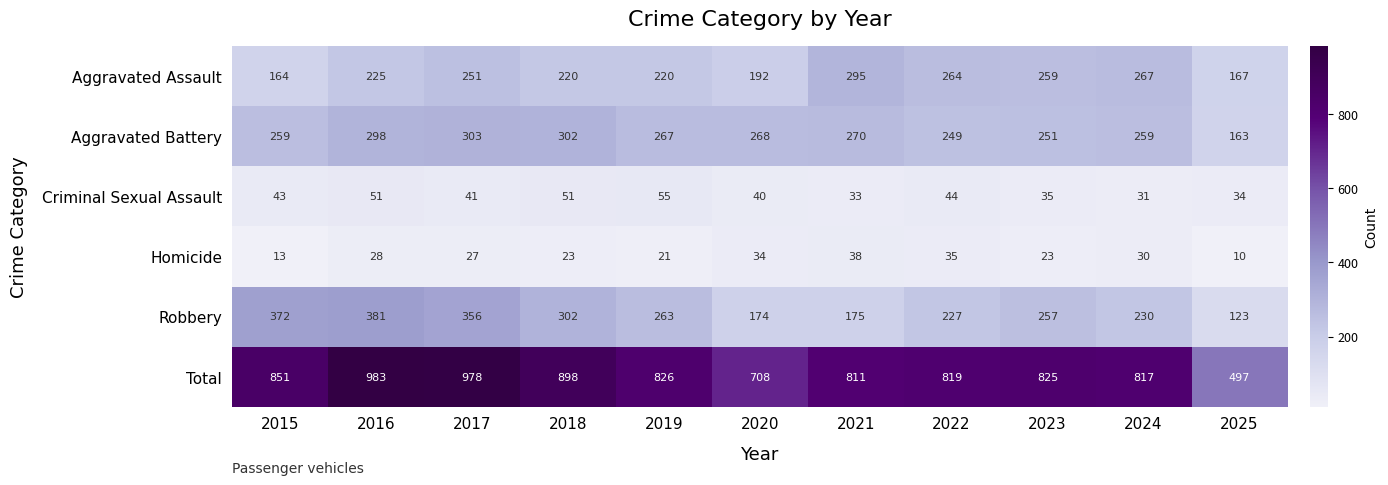

The value of Aggravated Battery at 2022 is 249. True or false?

True